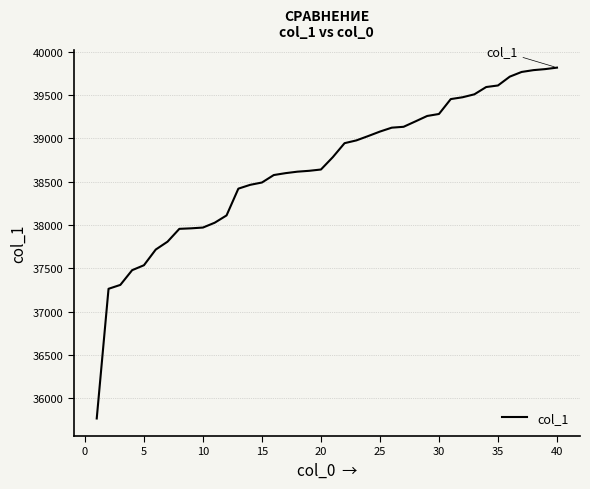

What is the difference between the maximum and minimum values?

4050